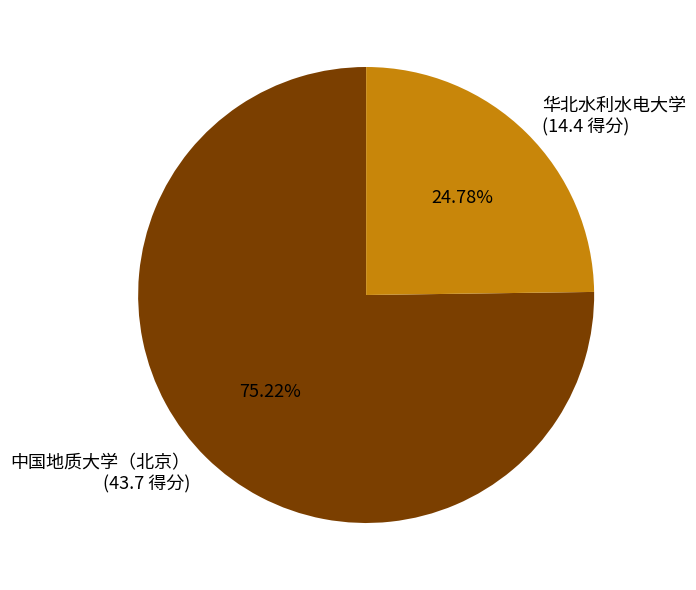

Which slice represents more than half of the pie?

中国地质大学（北京）